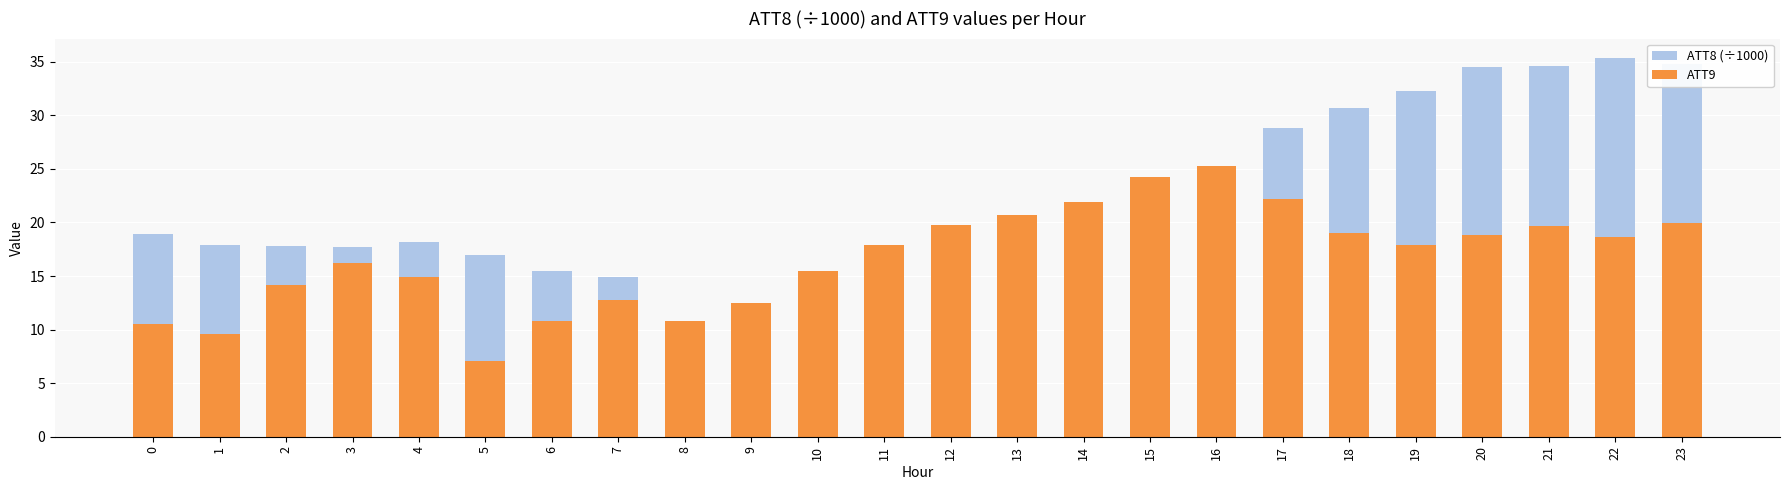

Are the bars horizontal?

No